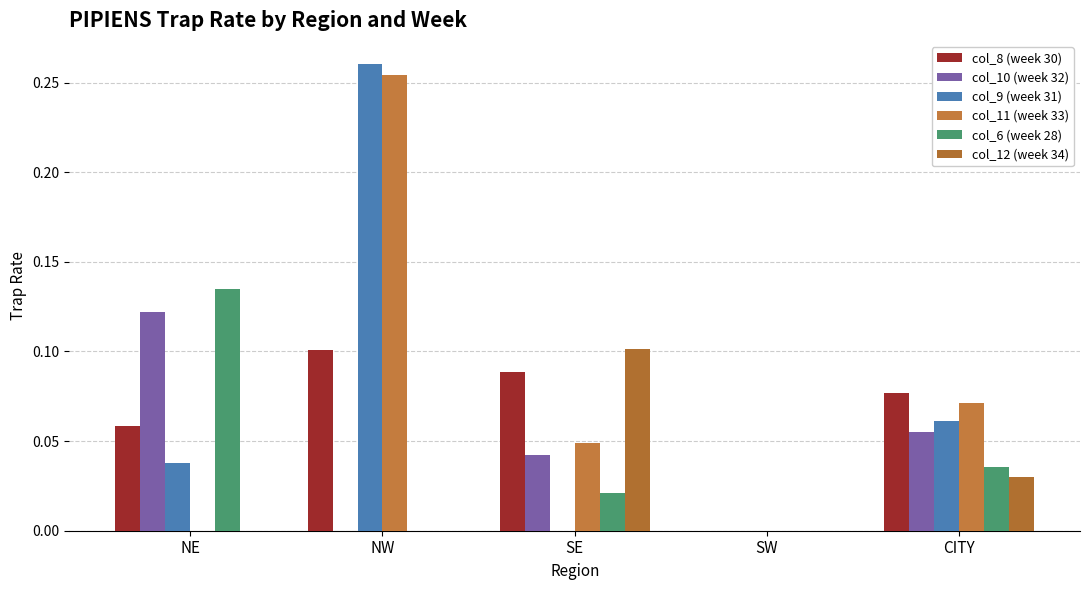

The col_9 (week 31) series shows -0.2 at SW. True or false?

False